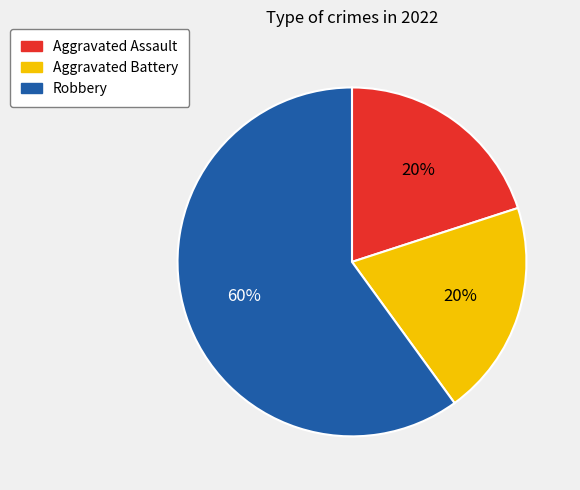

To the nearest percent, what is the difference between the largest and smallest slice percentages?

40%